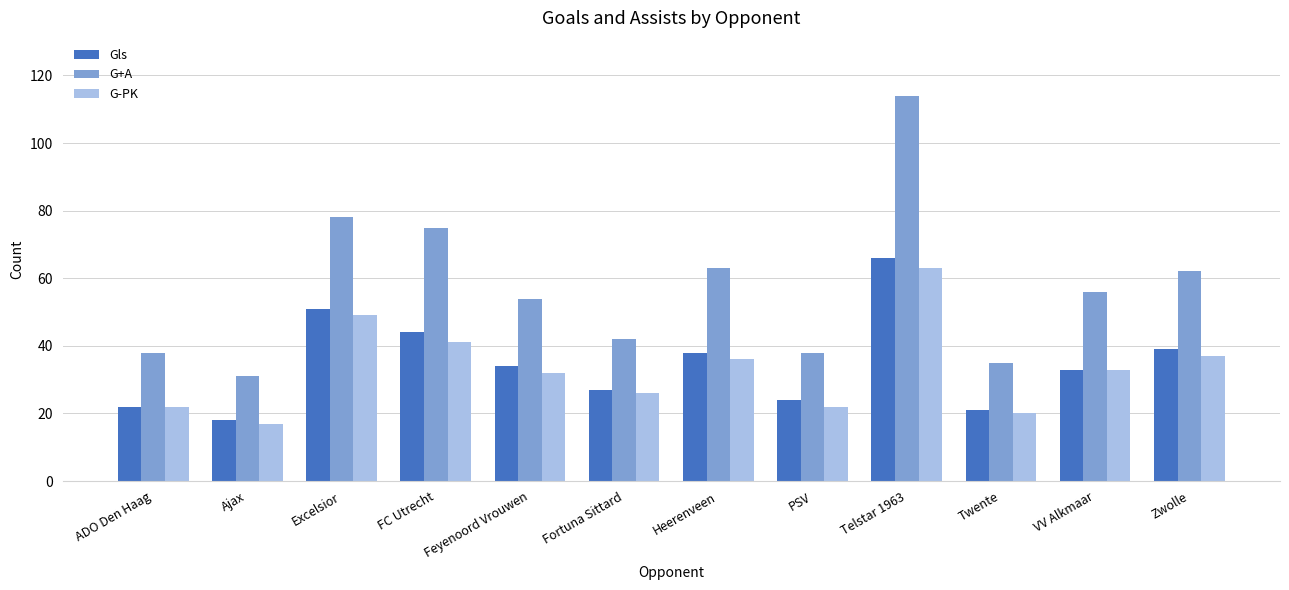

What is the lowest value of the G+A series?

31